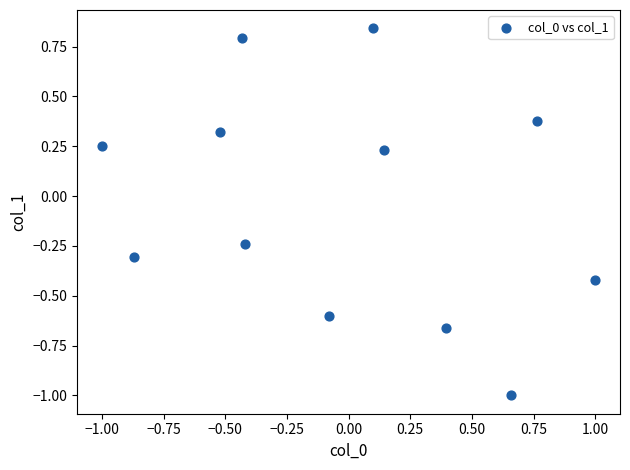

What is the range of Y values (max minus min)?

1.8